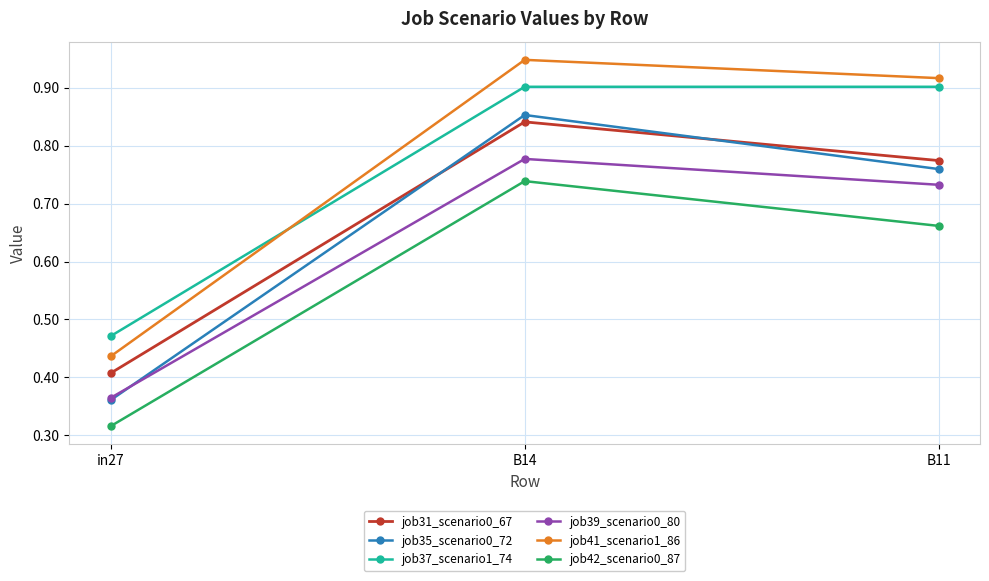

How many distinct data groups are displayed?

6